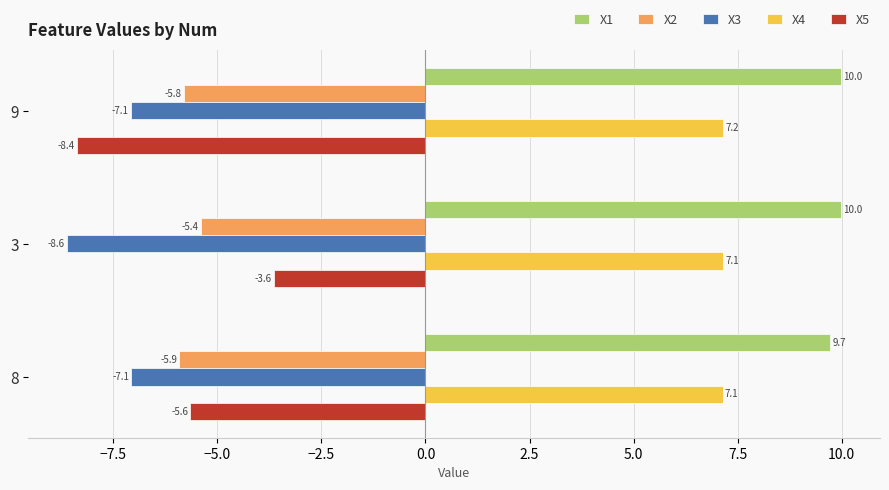

Which series changed the most between 3 and 8?

X5